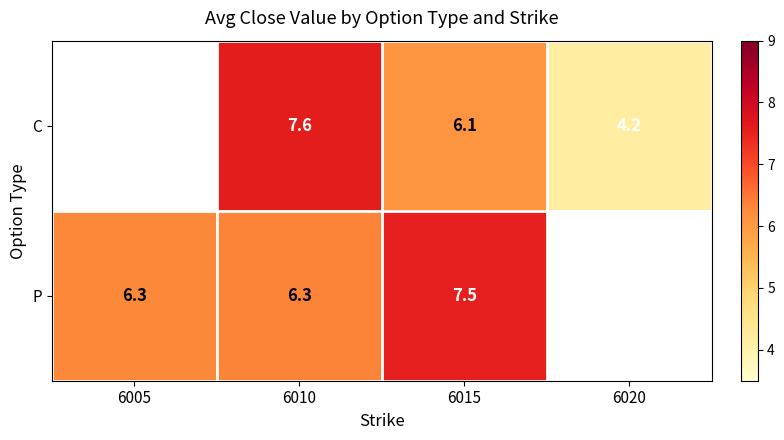

Is the value of C at 6015 greater than the value of P at 6020?

No